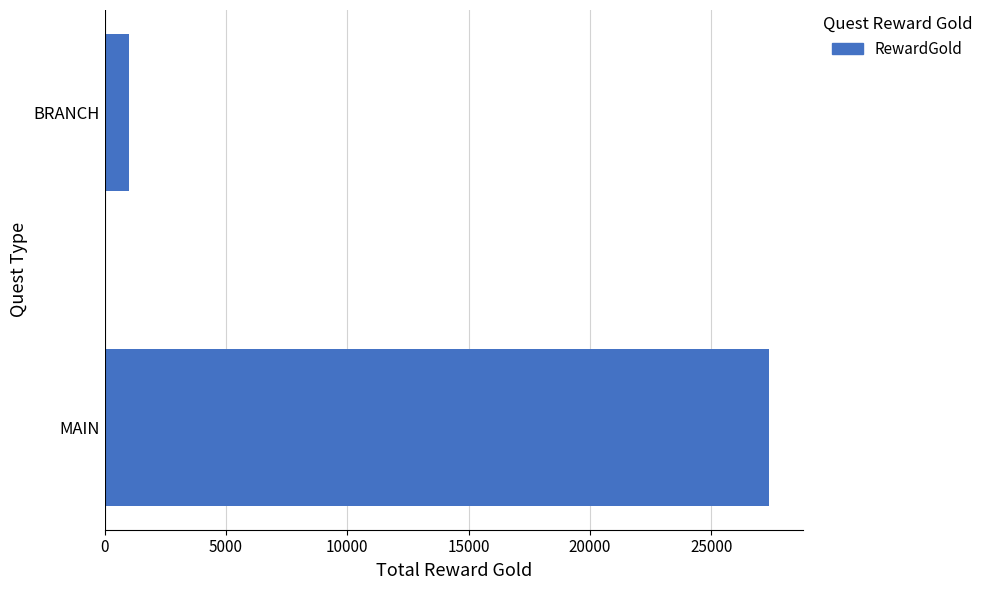

Reading top to bottom, extract all data points from this chart.

1000	27400